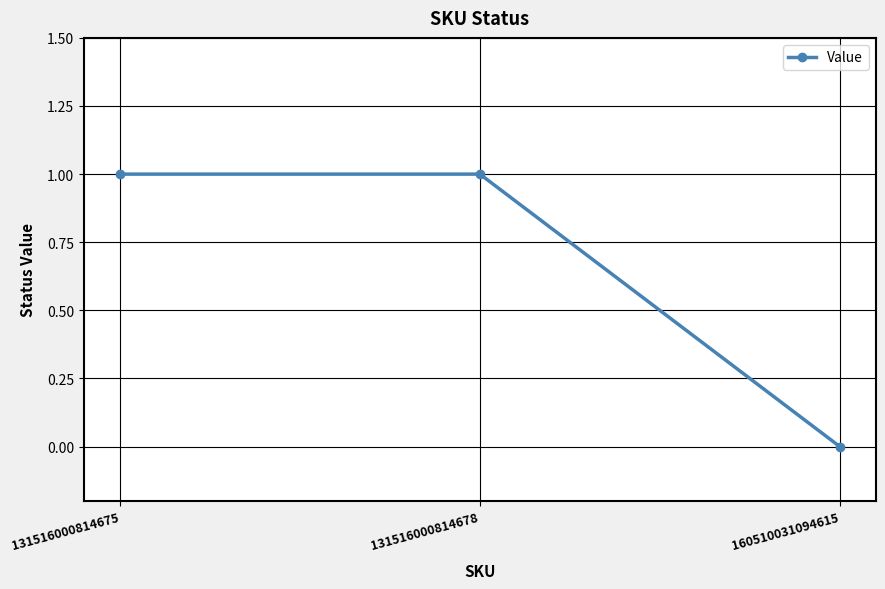

What is the ratio of the value at 131516000814678 to the value at 131516000814675?

1.0